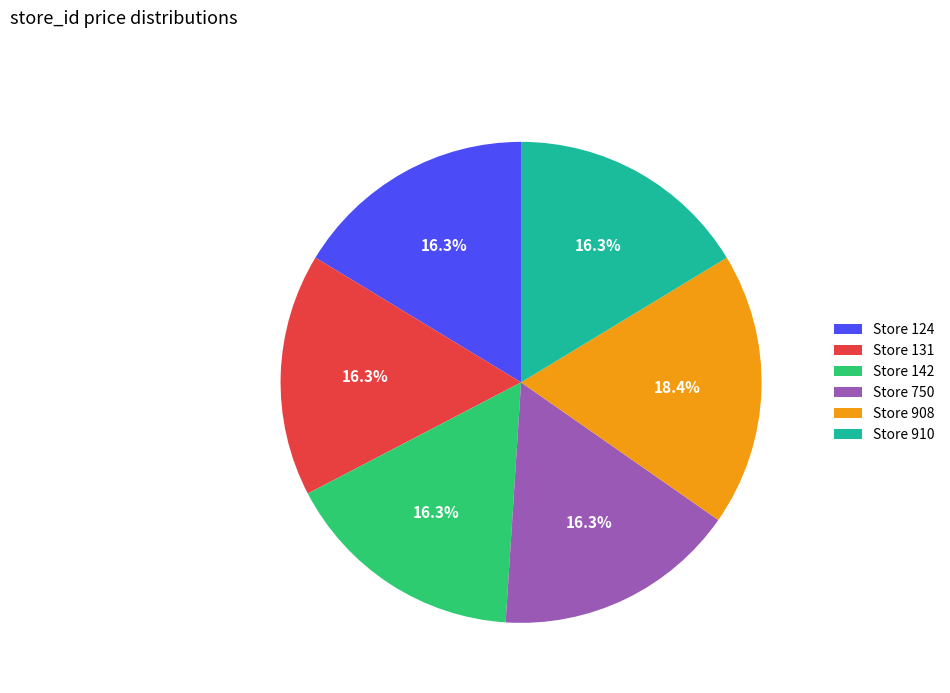

How much of the chart is everything except Store 142?

83.7%